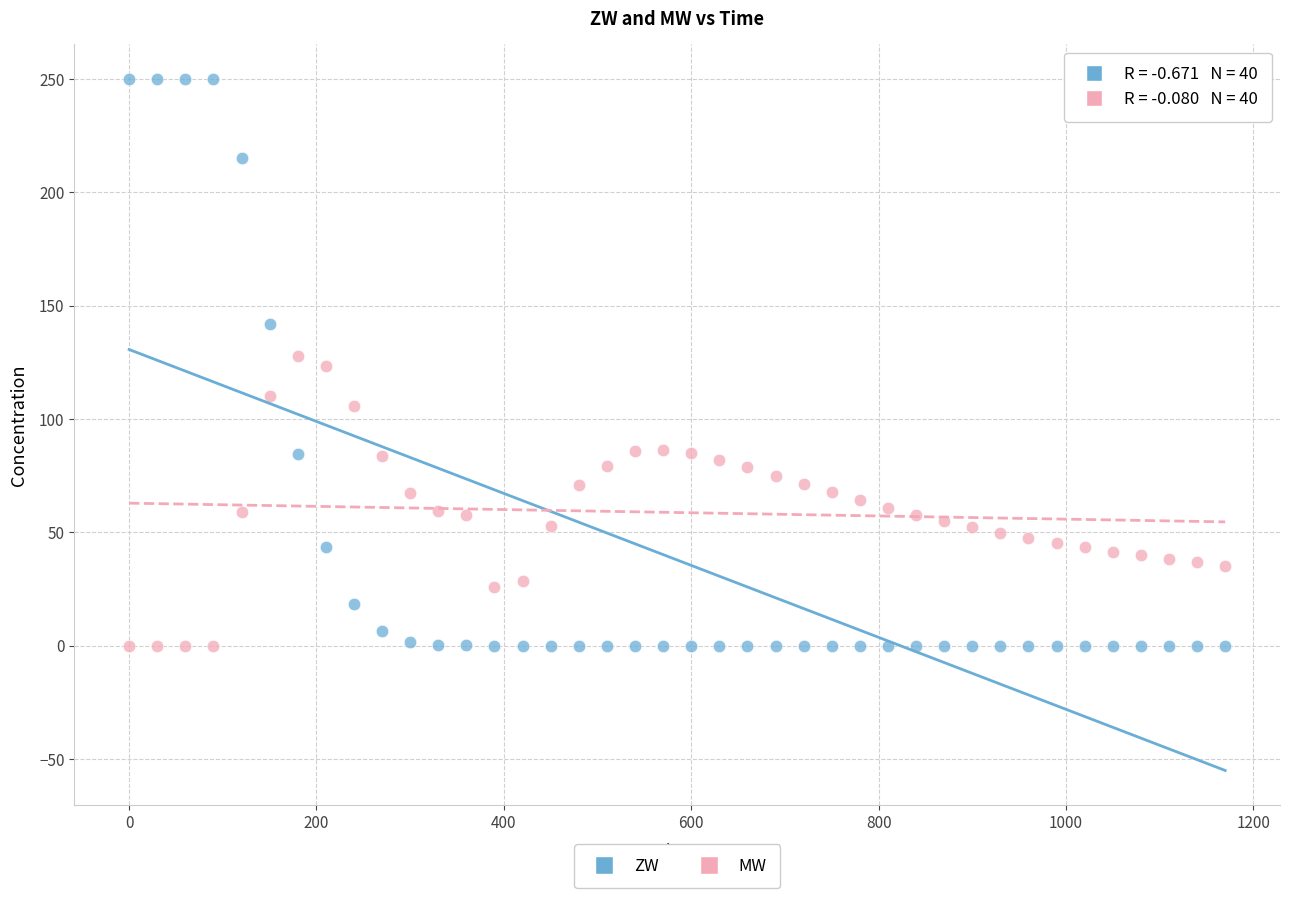

Across all data points, what is the range of X values (max minus min)?

1170.0